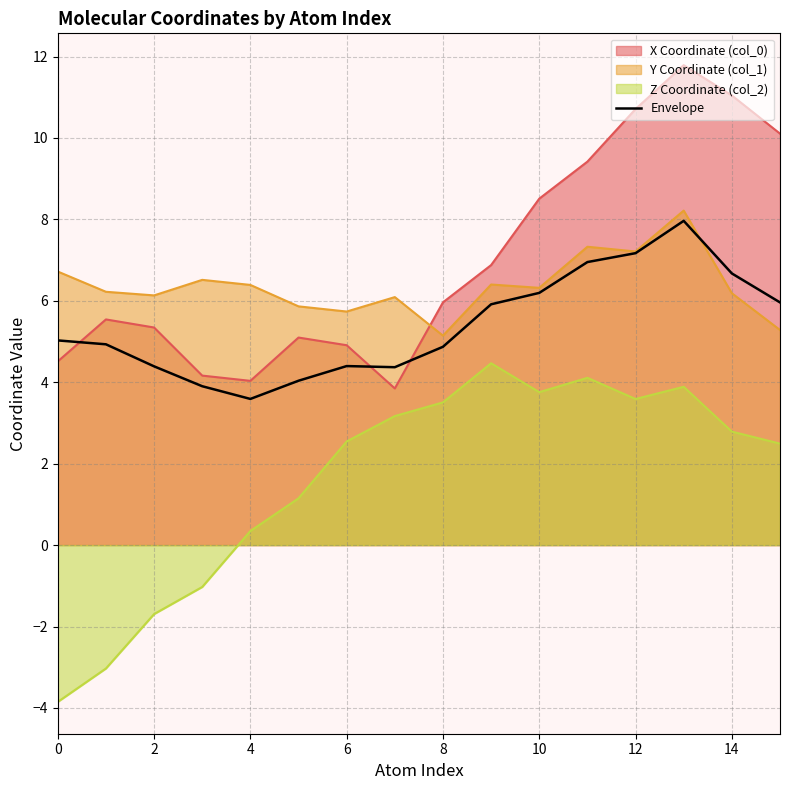

Which category has the lowest value across all series?

0